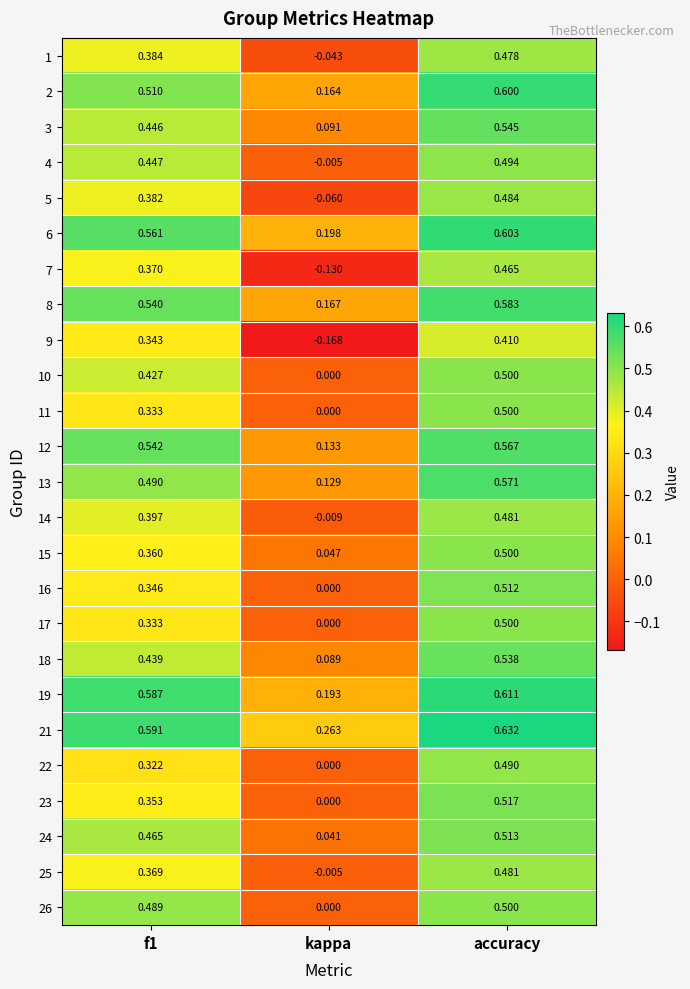

Which series has the largest range (max minus min)?

7